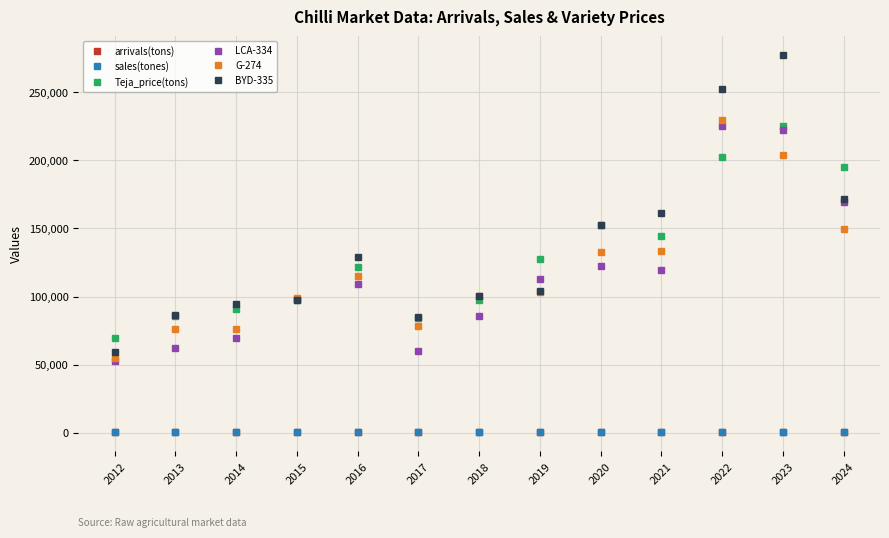

True or false: Teja_price(tons) and arrivals(tons) intersect in this chart.

False